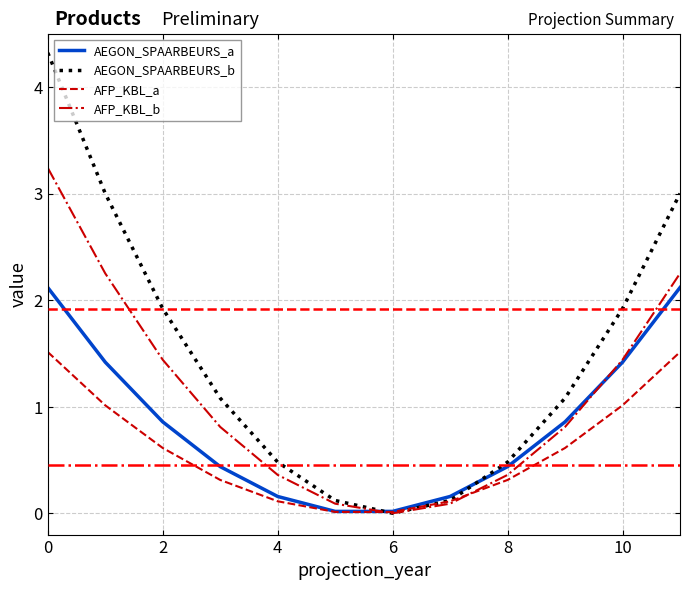

List the series in order of their peak value, highest first.

AEGON_SPAARBEURS_b, AFP_KBL_b, AEGON_SPAARBEURS_a, AFP_KBL_a